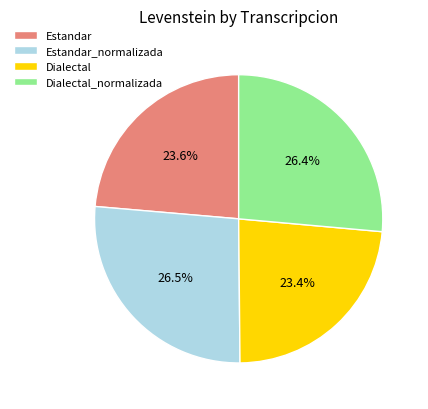

Does Dialectal_normalizada account for over 50% of the chart?

No